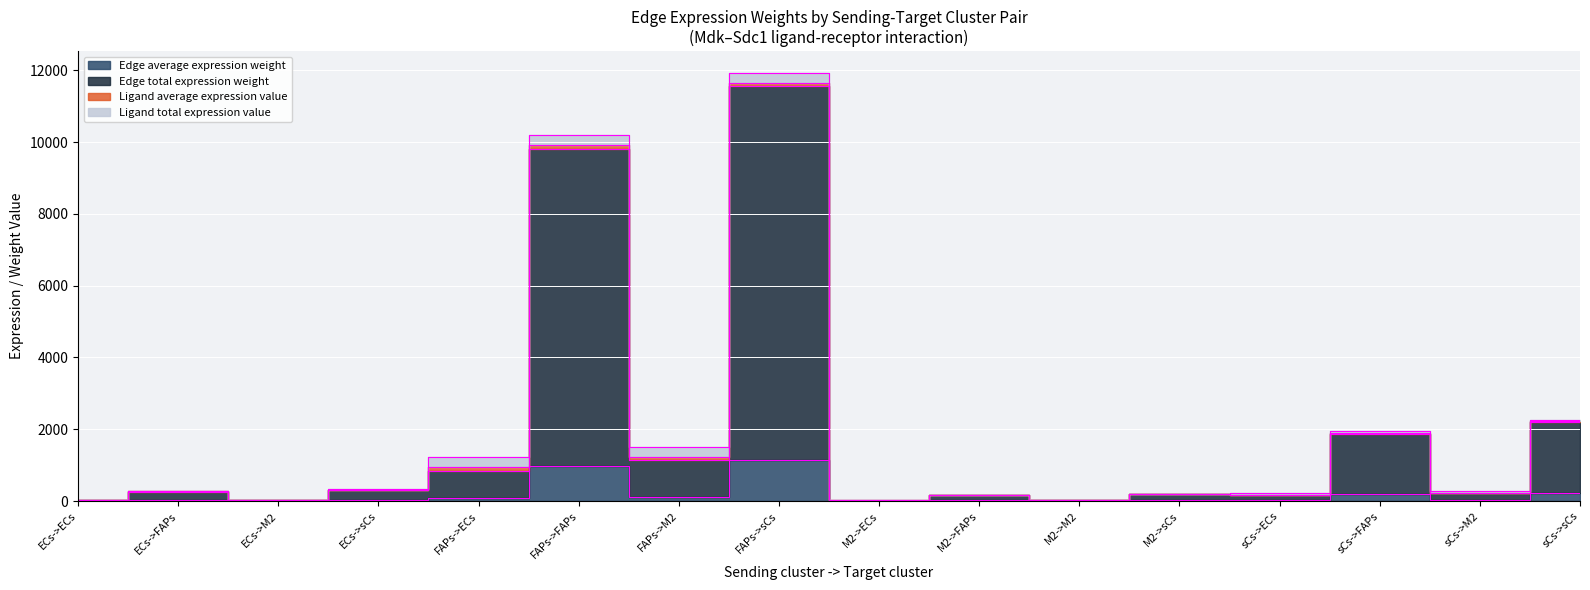

True or false: Edge average expression weight and Edge total expression weight intersect in this chart.

False